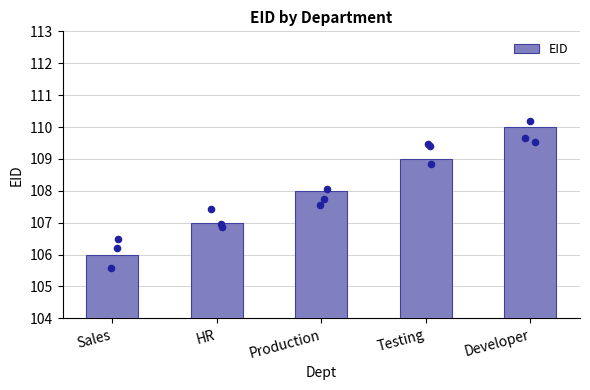

What is the change in value from Sales to Production?

+2